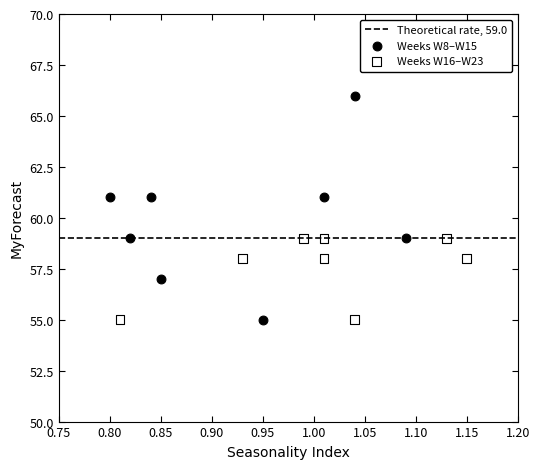

Which series reaches the maximum Y coordinate?

Weeks W8–W15